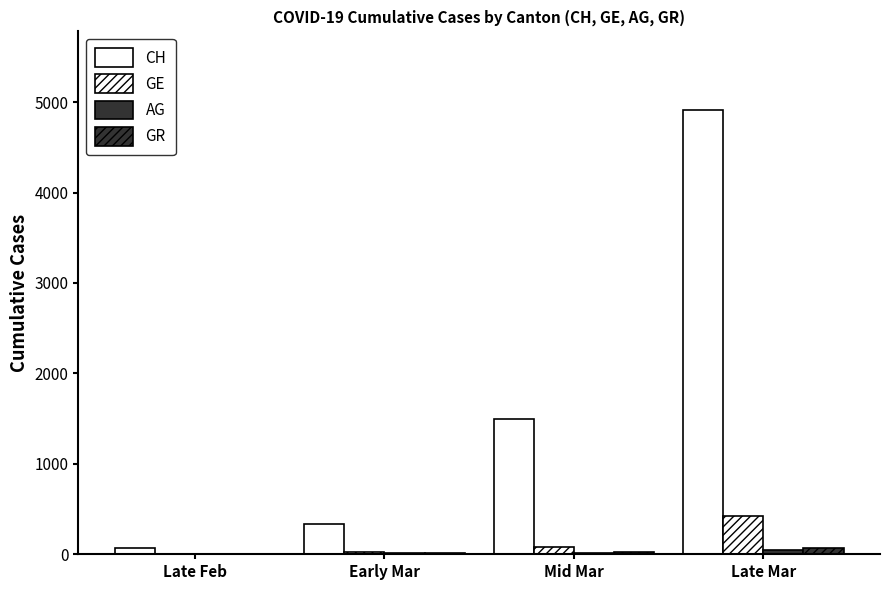

How many groups of bars are there?

4